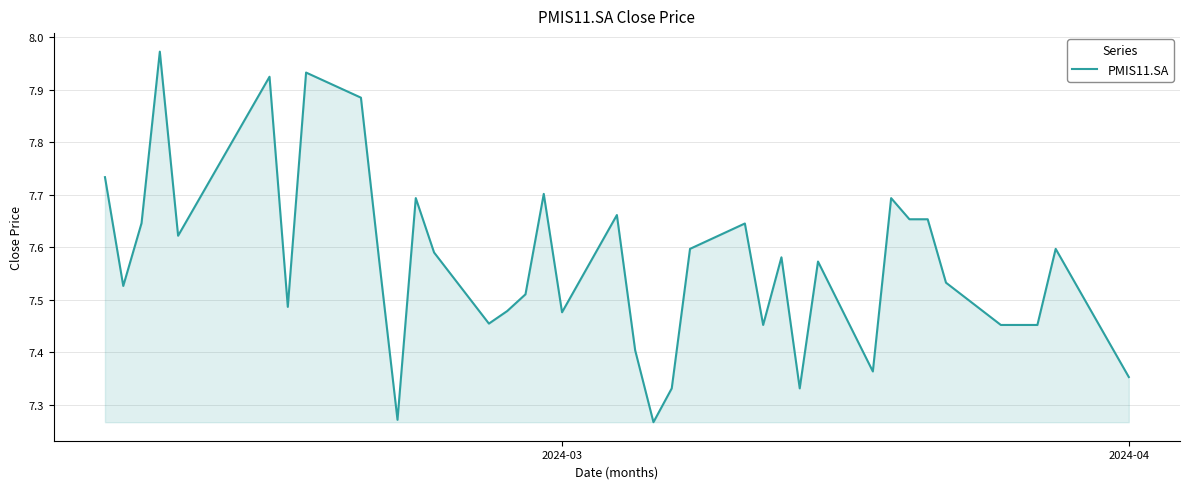

How many lines are shown in the chart?

1